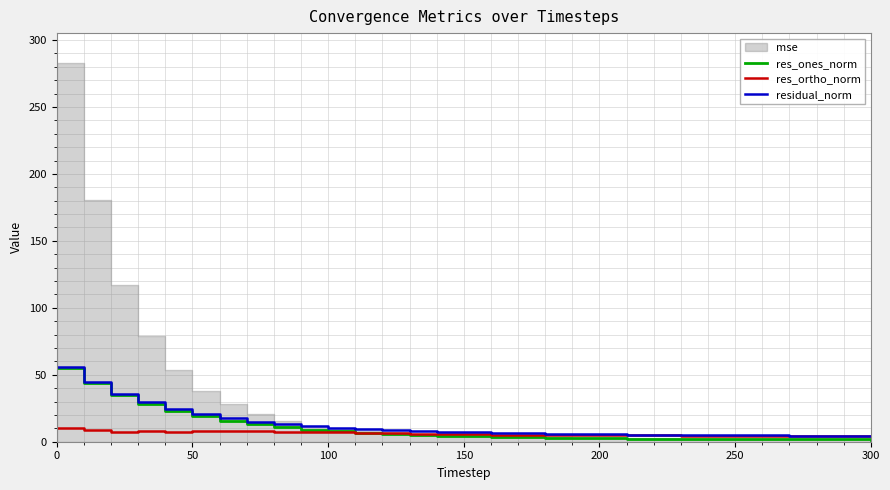

Is it true that res_ones_norm equals 54.8 at 0?

True